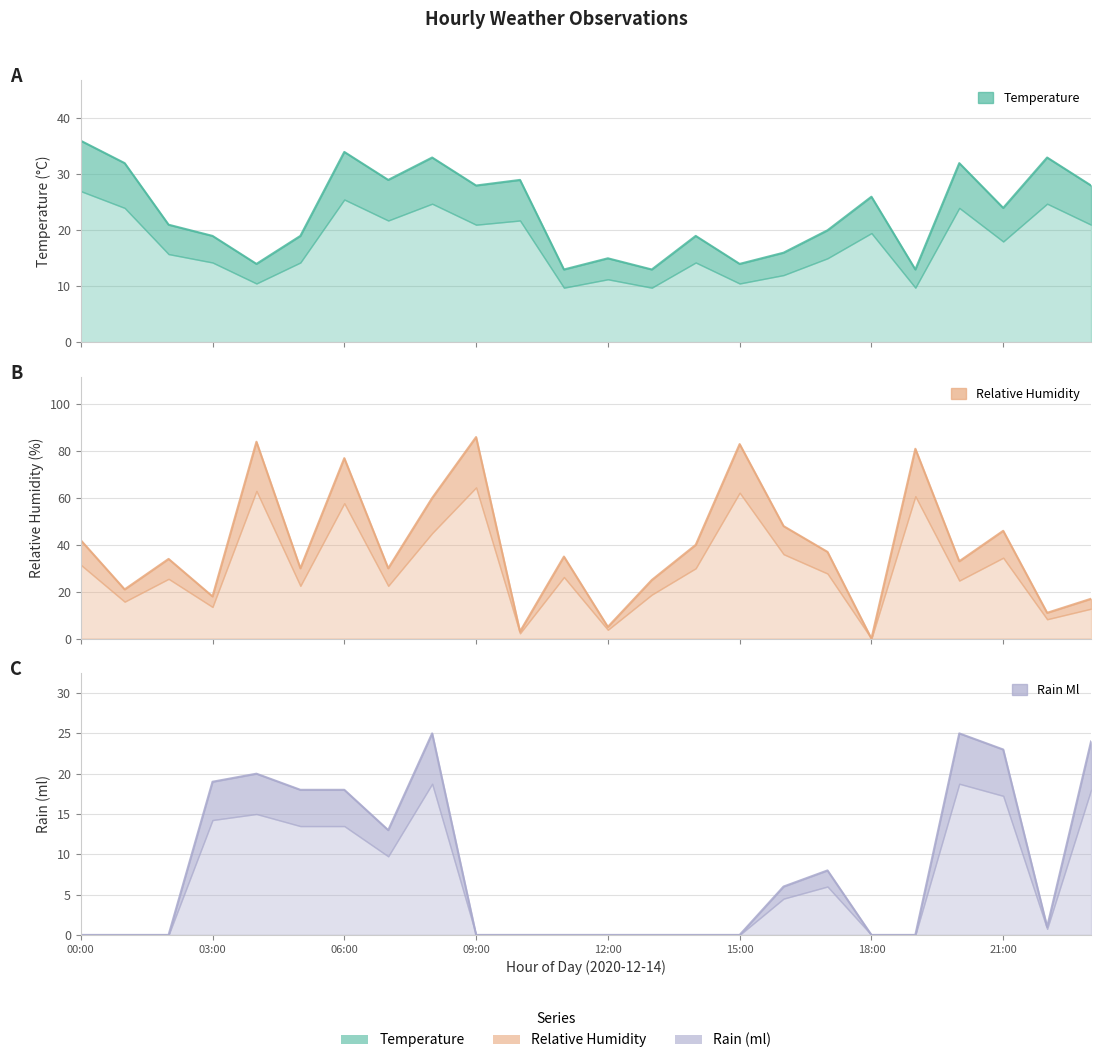

At which category is the sum across all series the highest?

06:00